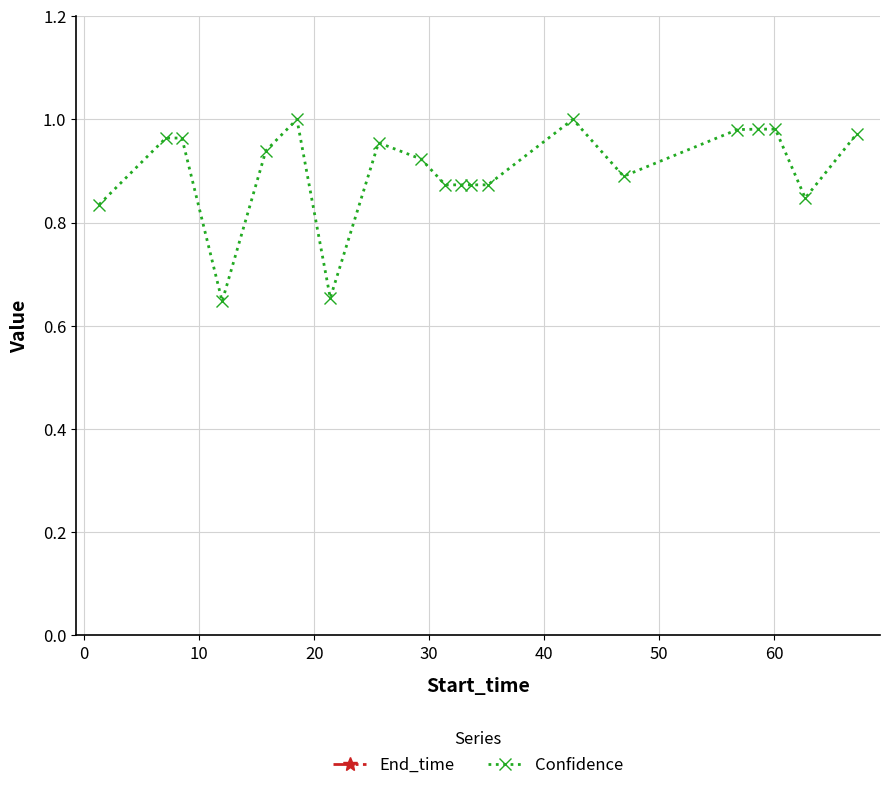

Does the chart display data point markers on the line(s)?

Yes